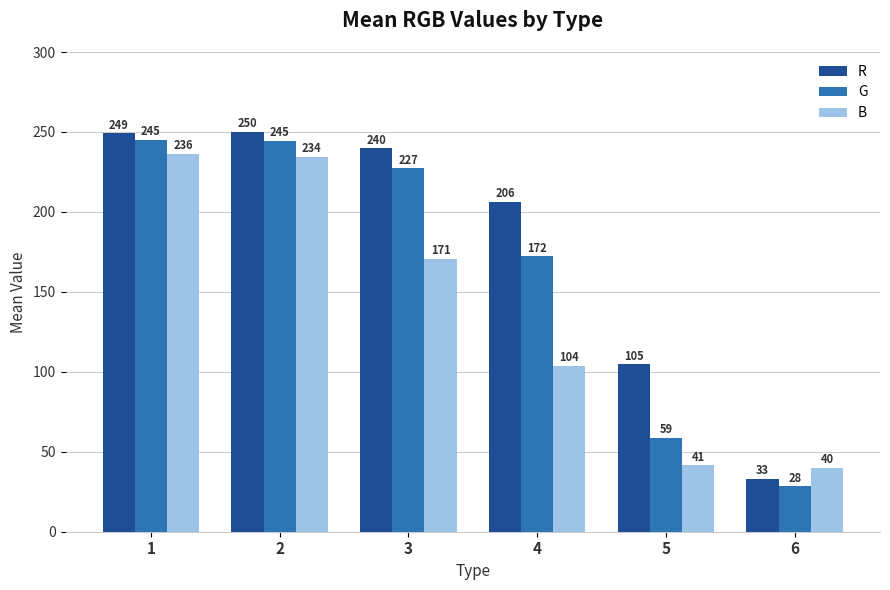

Between 1 and 6, which series saw the biggest shift?

G